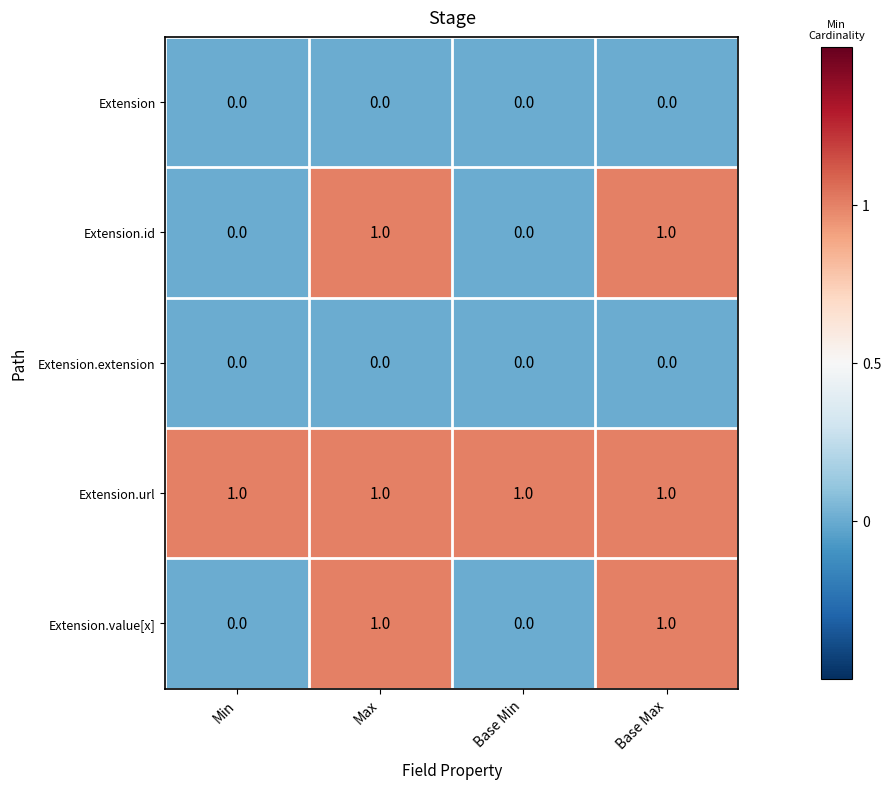

True or false: Extension.value[x] has a value of 0 at Base Min.

True